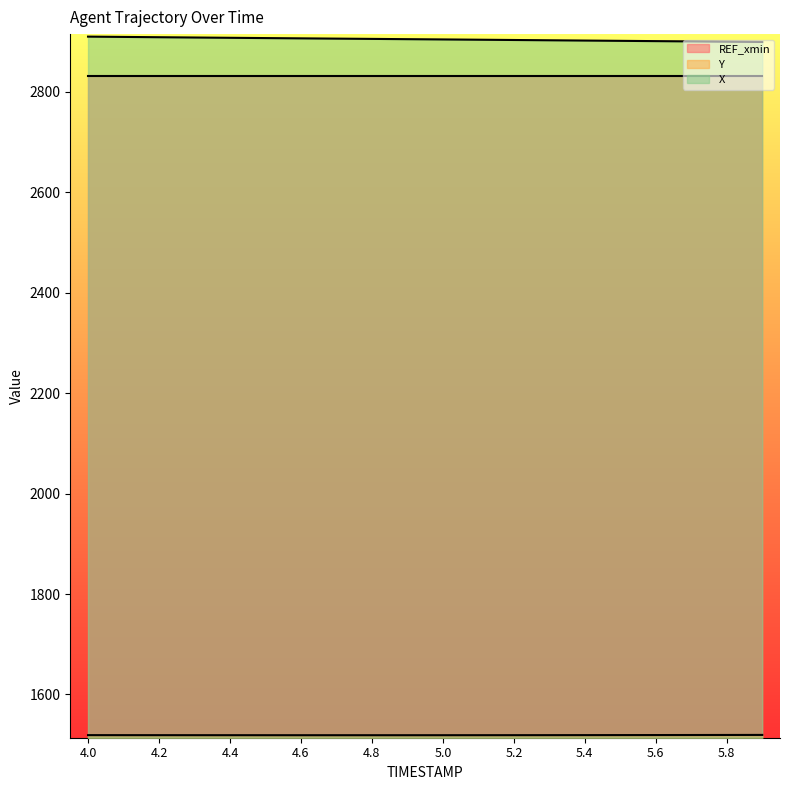

At which label does Y reach its minimum?

4.6